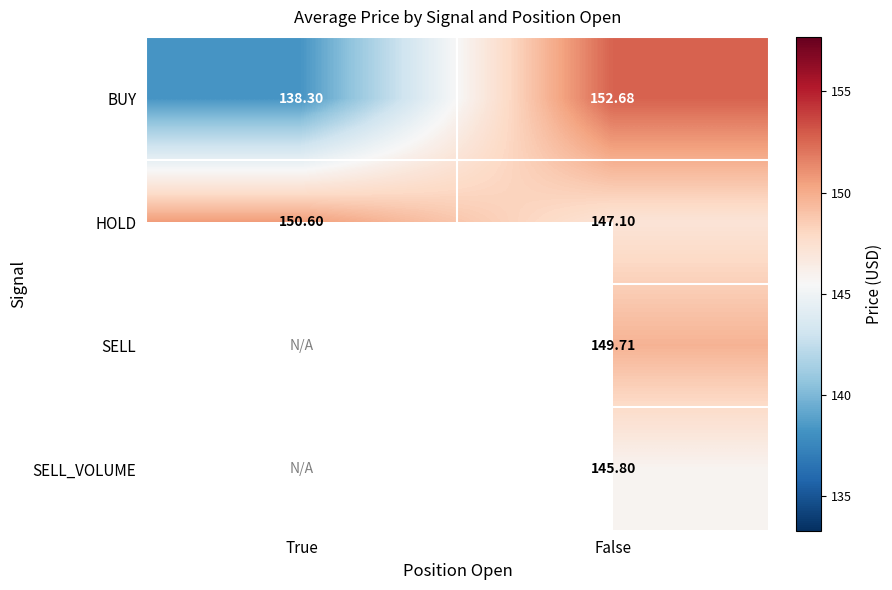

At which label is HOLD closest to 148?

False